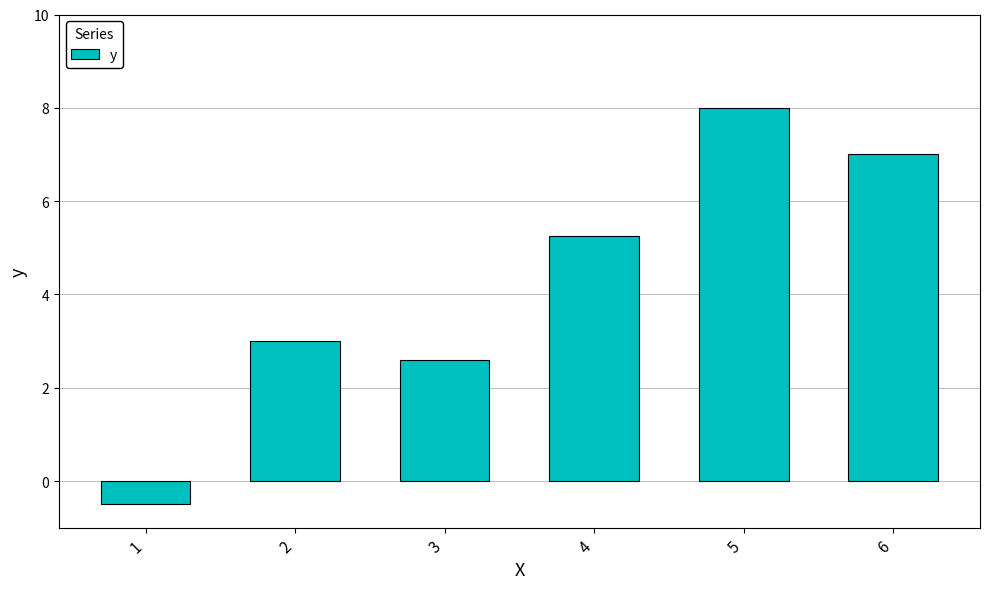

Approximately how many times larger is the value at 6 compared to 4?

1.3